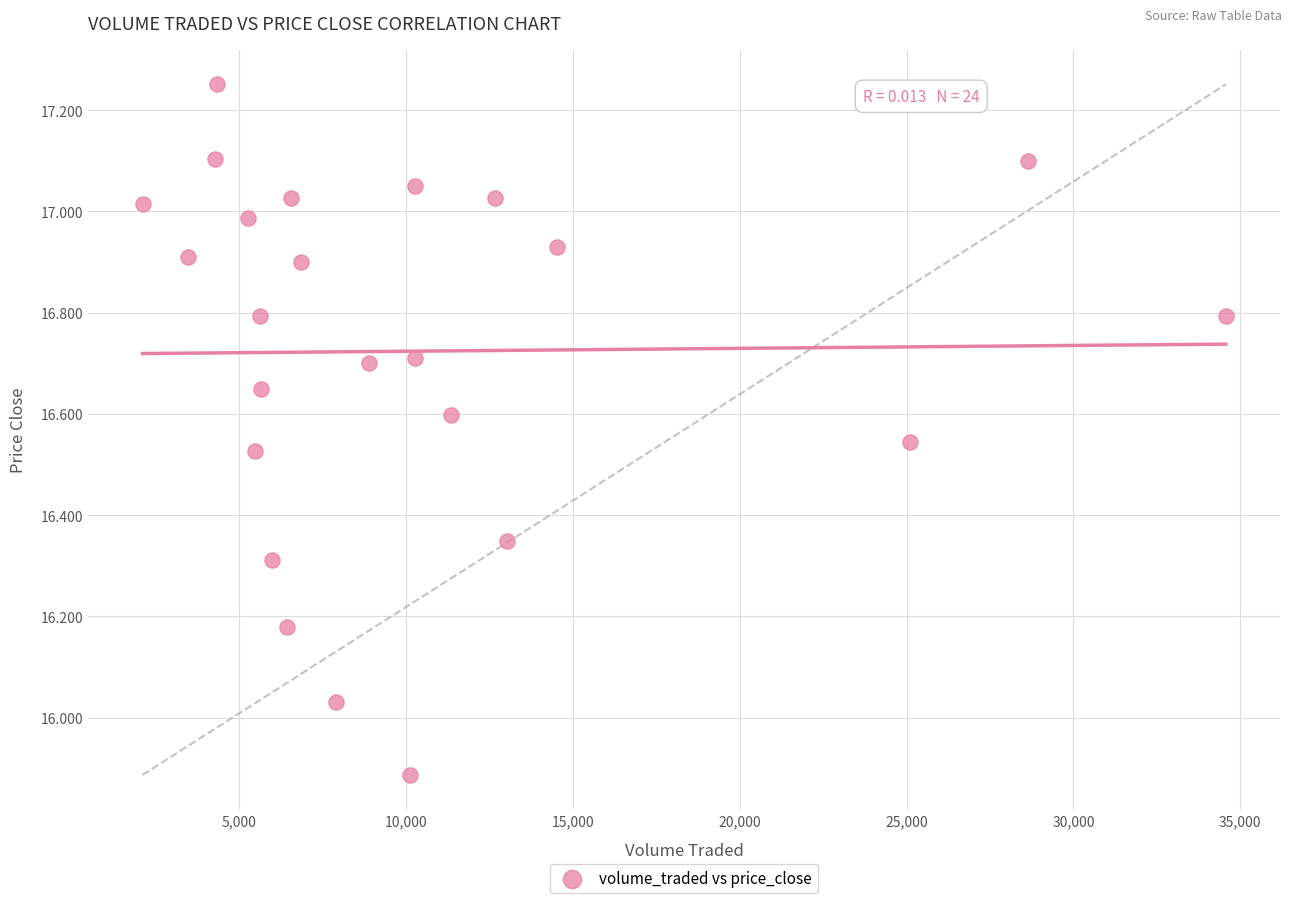

What is the range of Y values (max minus min)?

1.4